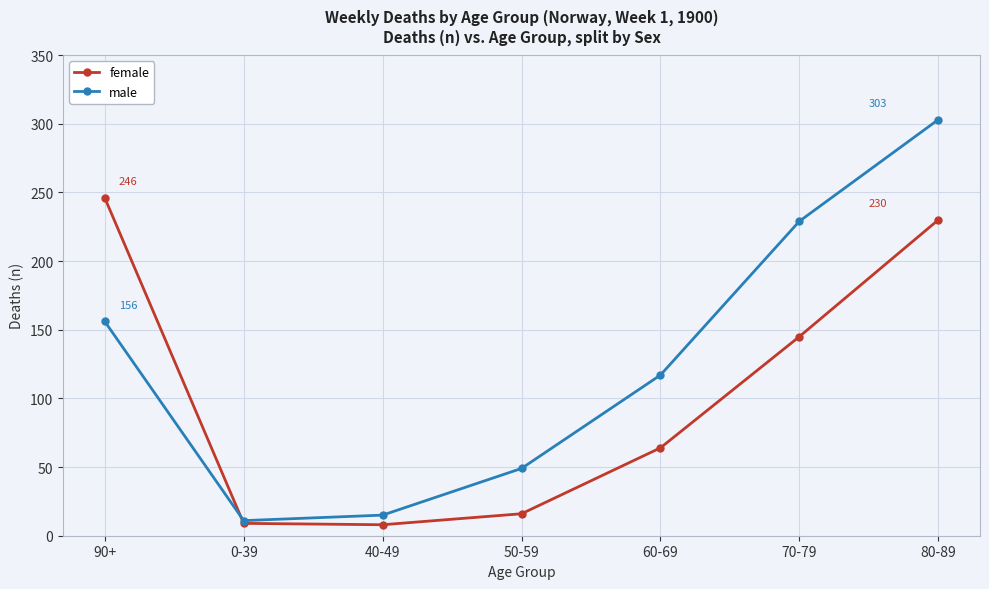

Between 70-79 and 80-89, which series saw the biggest shift?

female